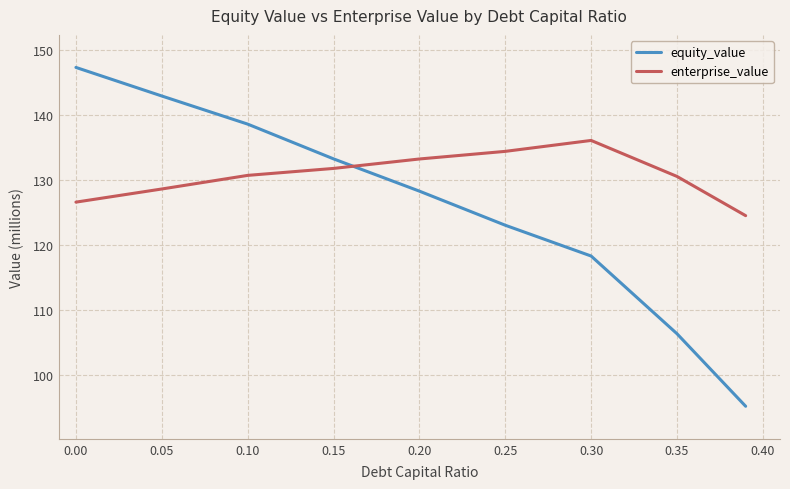

How many lines are shown in the chart?

2